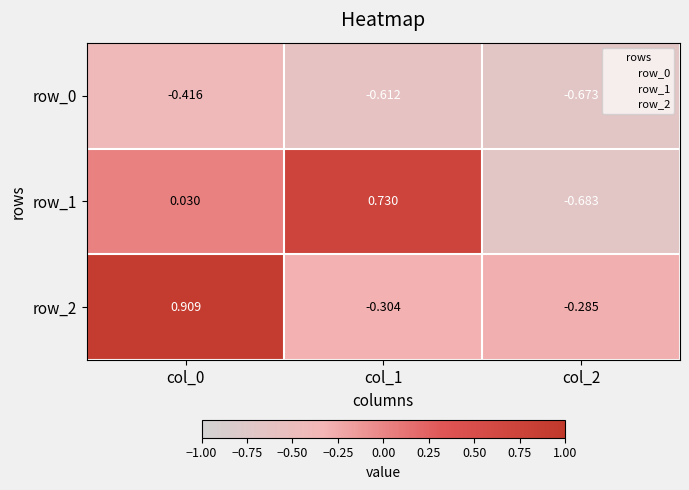

Which label corresponds to the smallest value in the chart?

col_2